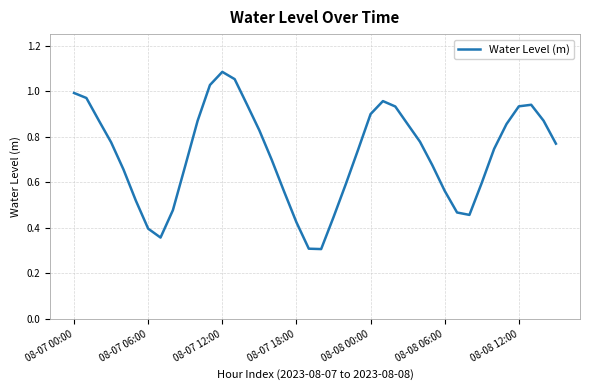

What is the minimum value shown in the chart?

0.3